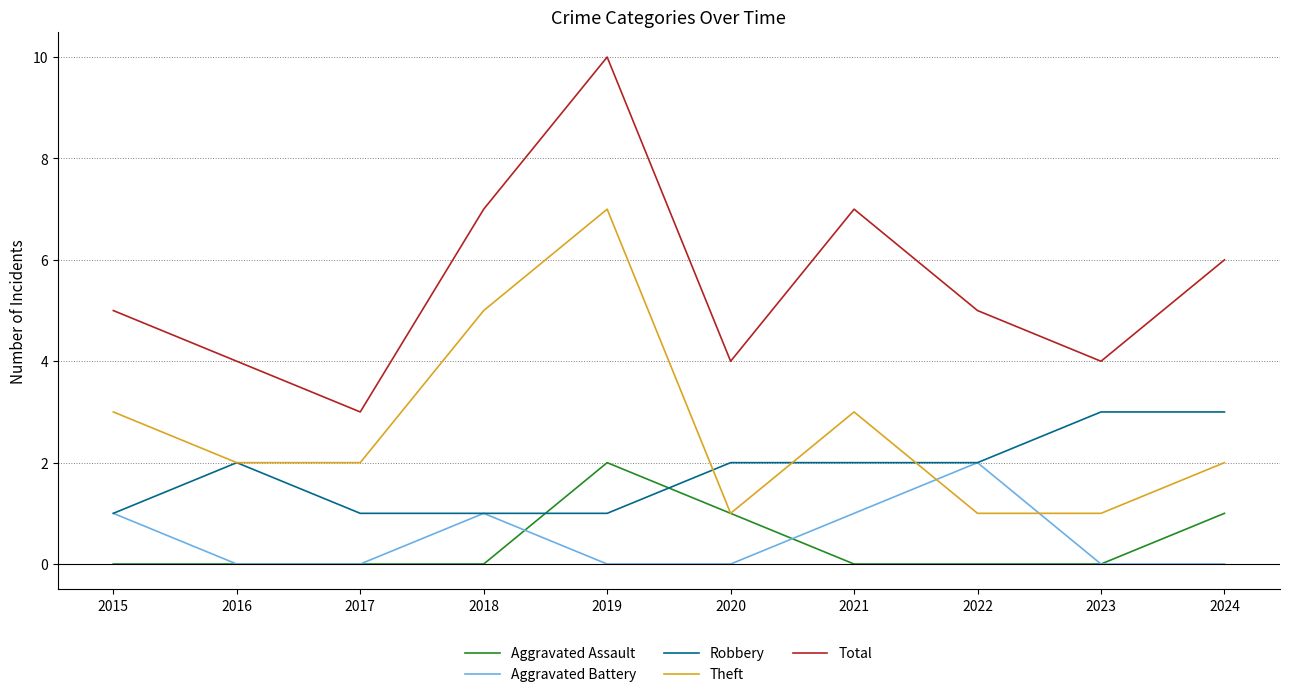

How many Aggravated Assault values are between 0 and 1?

9